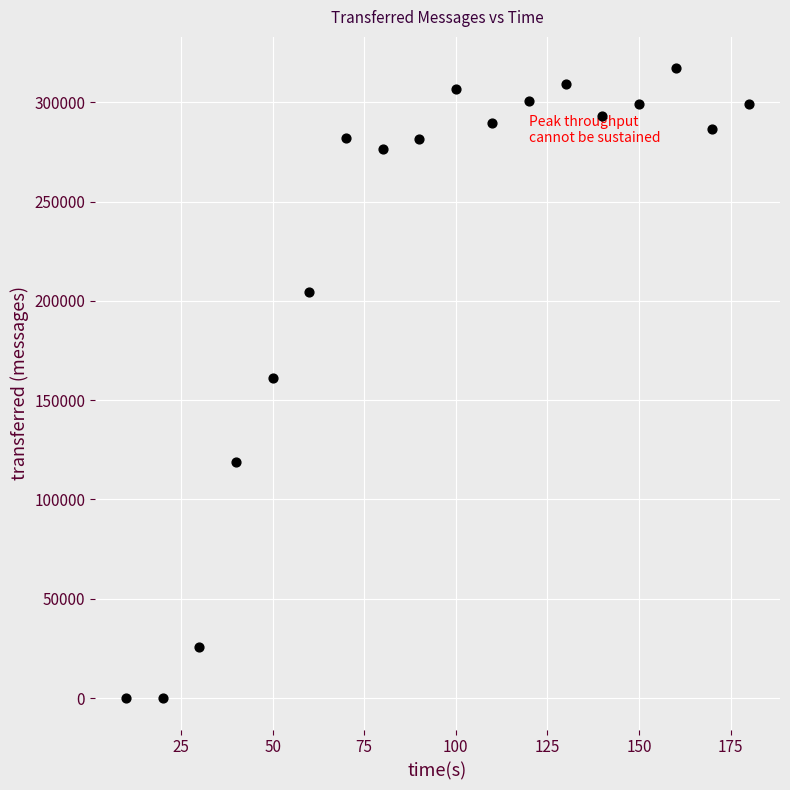

What is the range of X values (max minus min)?

170